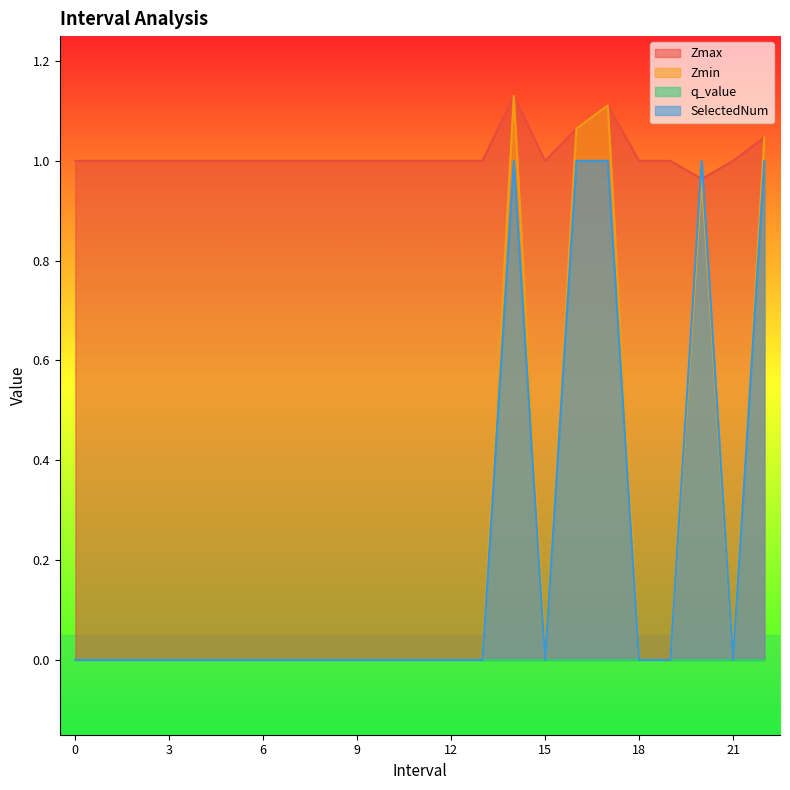

Which series has the widest spread of values?

Zmin